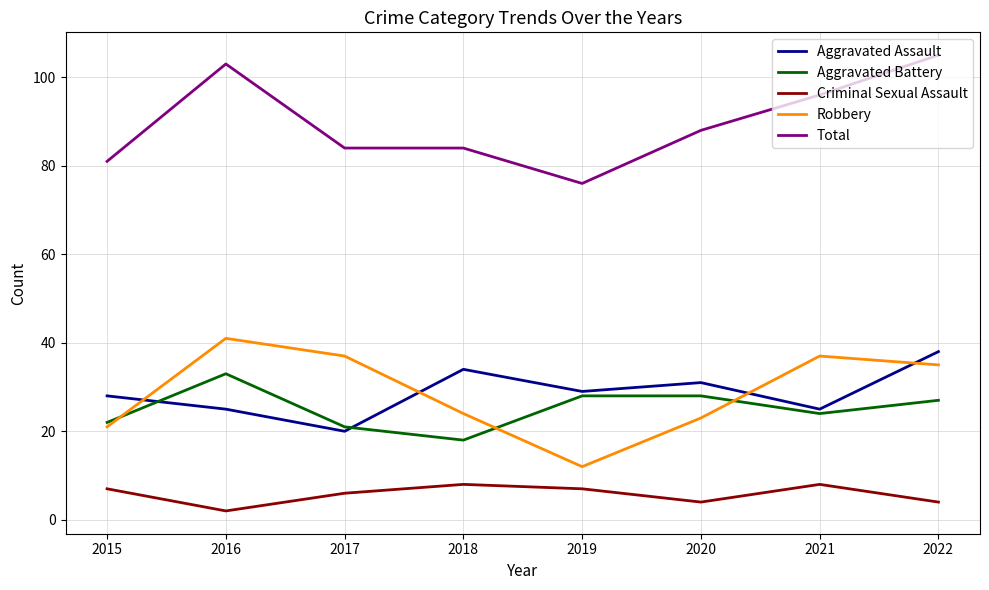

Is it true that Criminal Sexual Assault equals 8 at 2021?

True